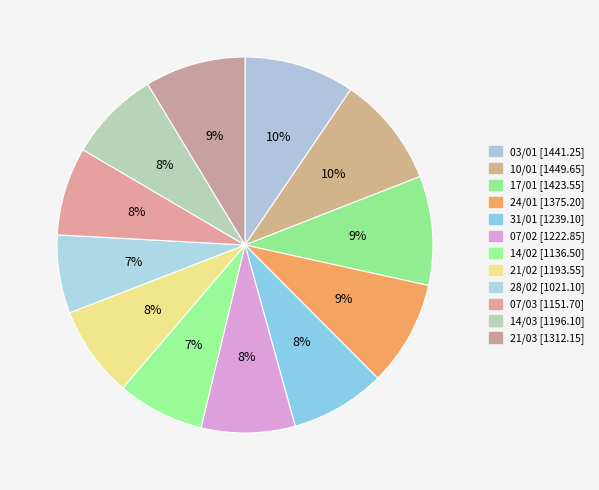

What portion of the pie excludes 28/02?

93.3%